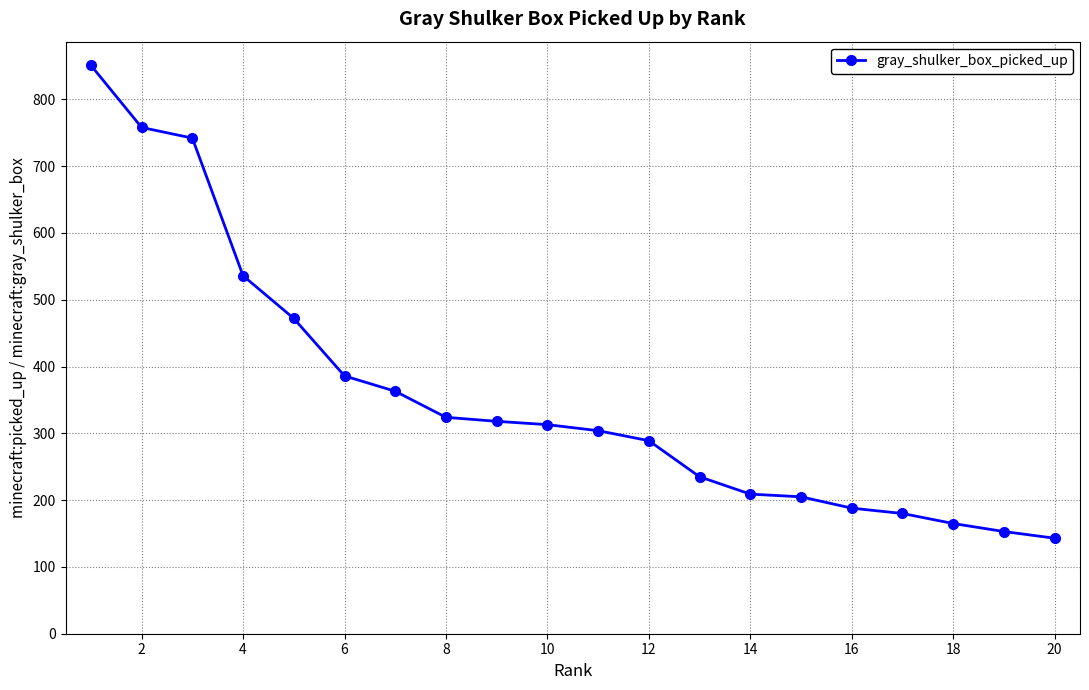

What is the value of the 5th point from the left?

472